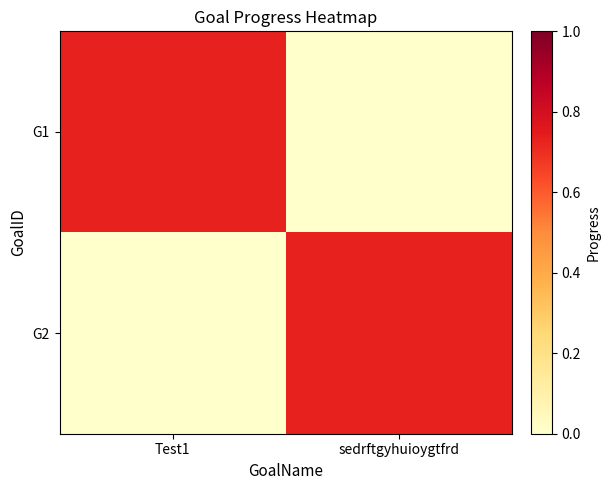

Reading right to left, list all the values displayed in this chart.

G1: sedrftgyhuioygtfrd=0.0	Test1=0.7
G2: sedrftgyhuioygtfrd=0.7	Test1=0.0